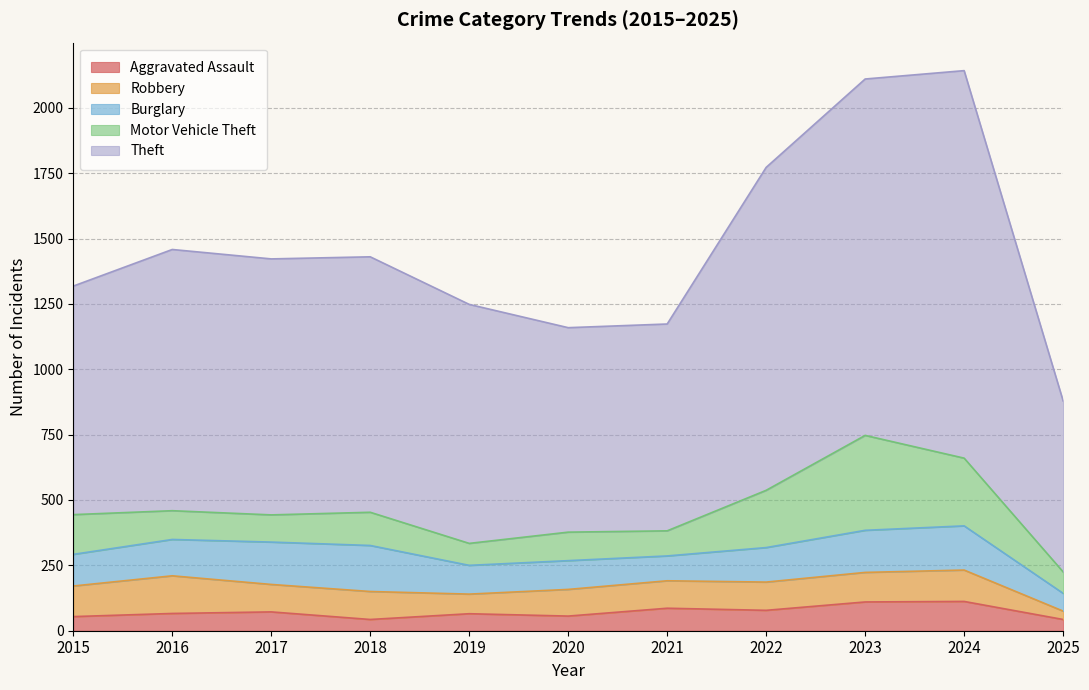

Is it true that Theft equals 1363 at 2023?

True